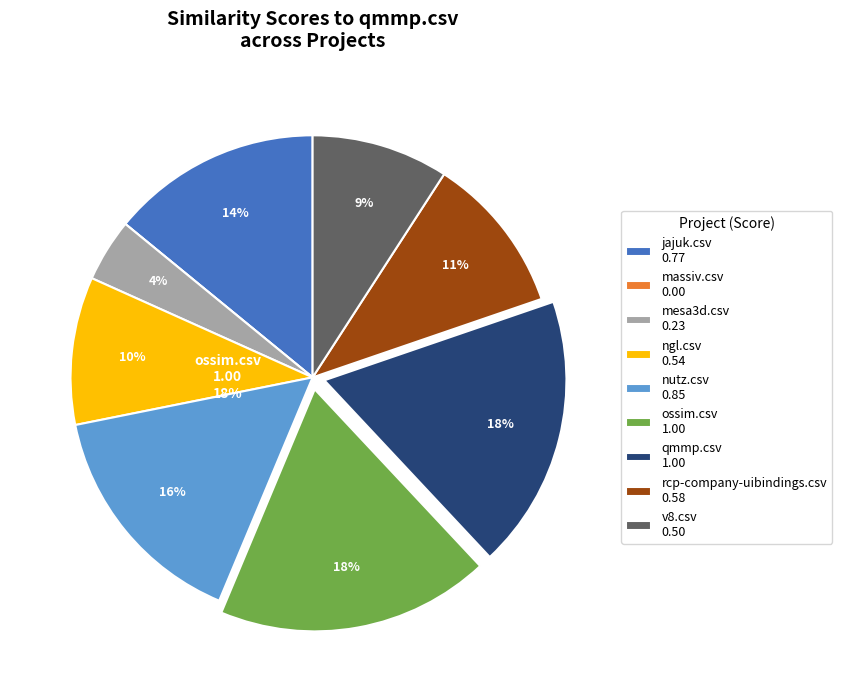

To the nearest percent, what portion does rcp-company-uibindings.csv represent?

11%